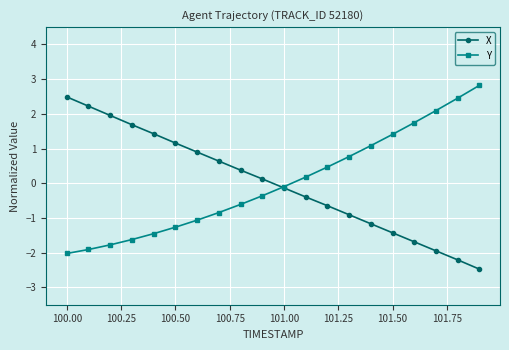

Count the number of categories in the chart.

20